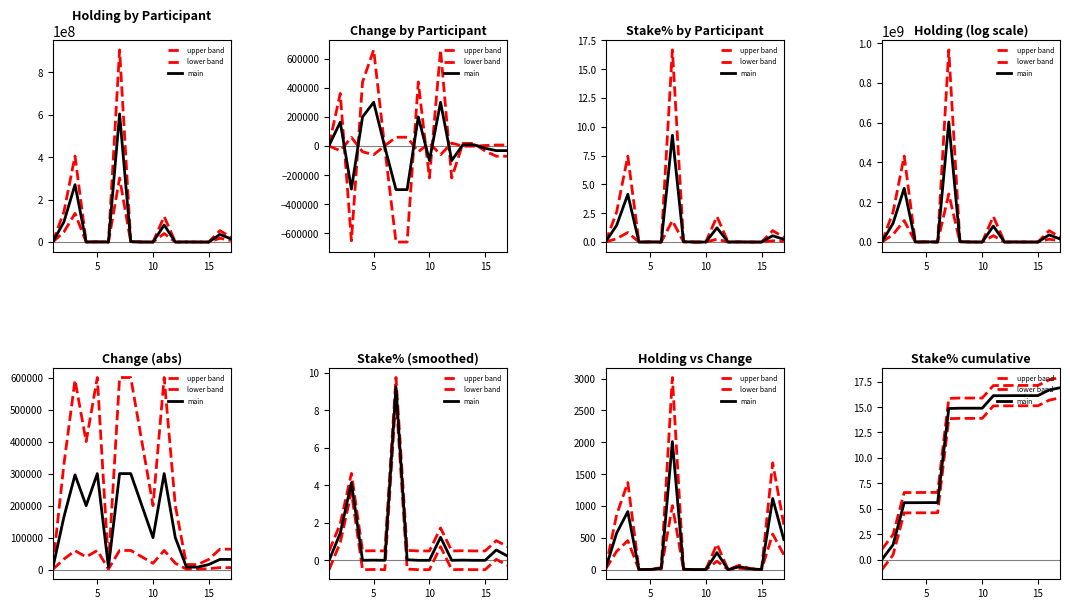

The upper band series shows 29.1 at 15. True or false?

False